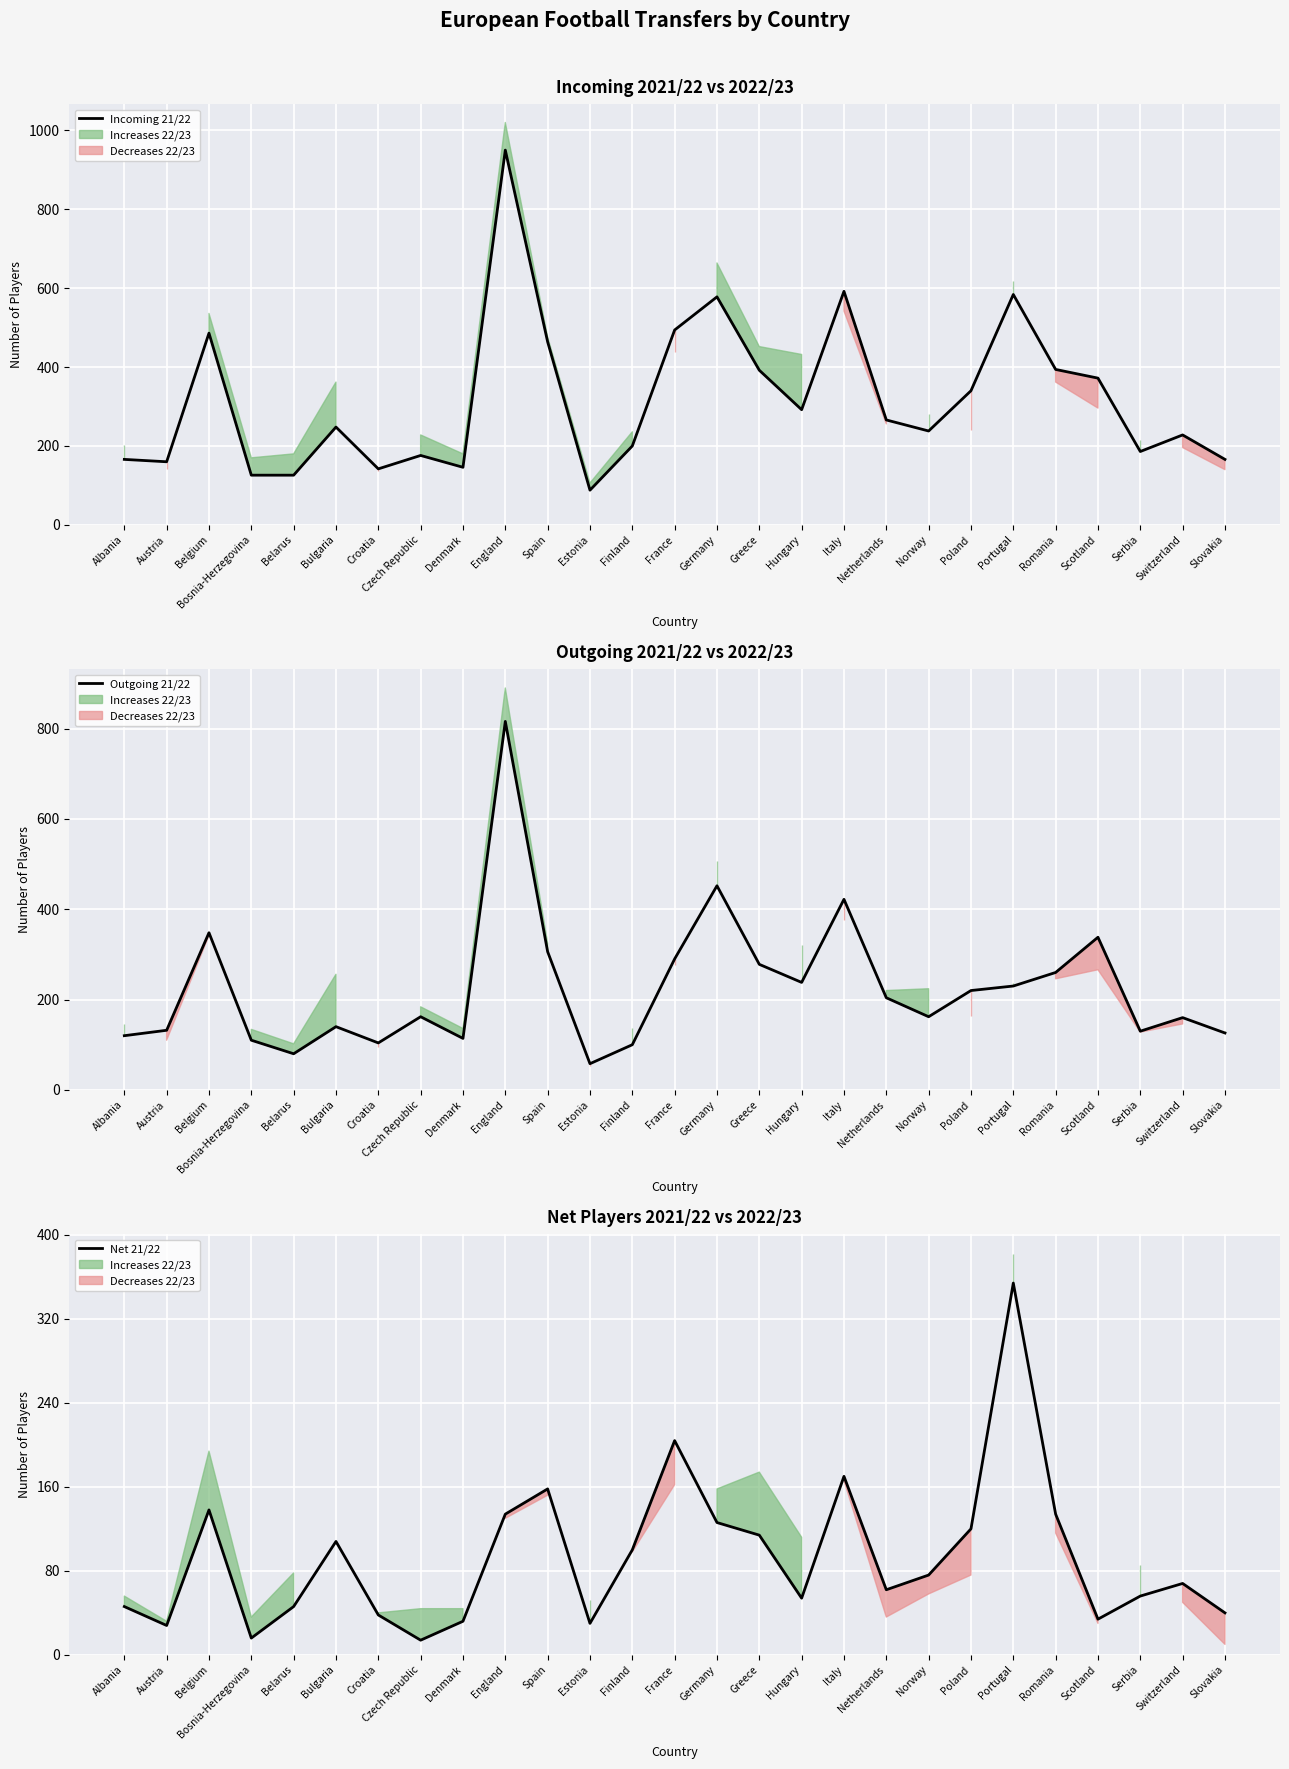

Which series has the largest total across all categories?

Incoming 21/22